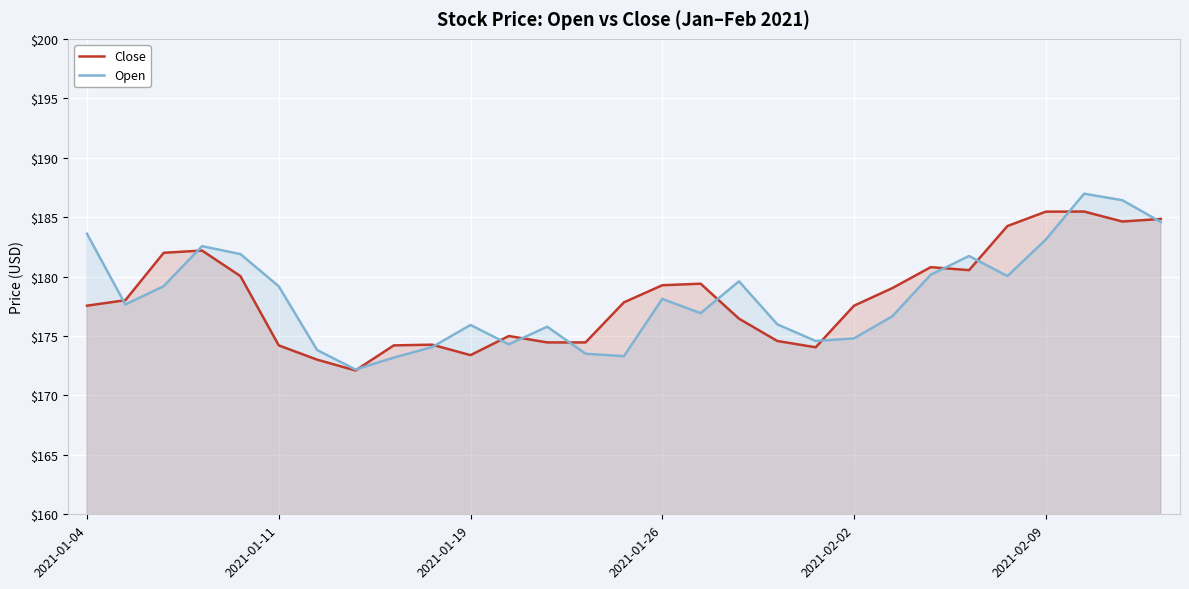

What are all the series names shown in the legend?

Close, Open